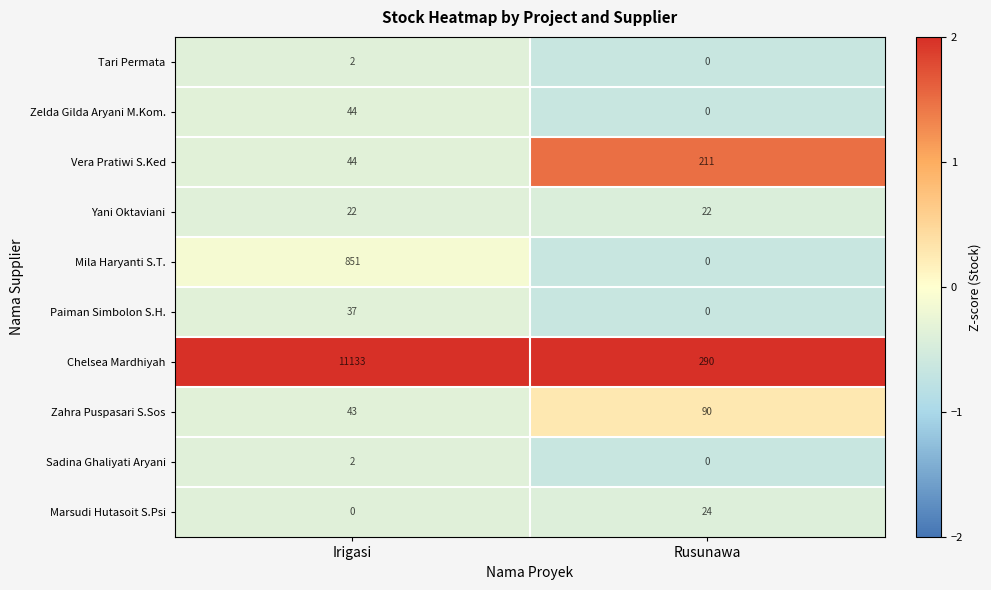

What value does the Chelsea Mardhiyah series have at Rusunawa, to the nearest 100?

300